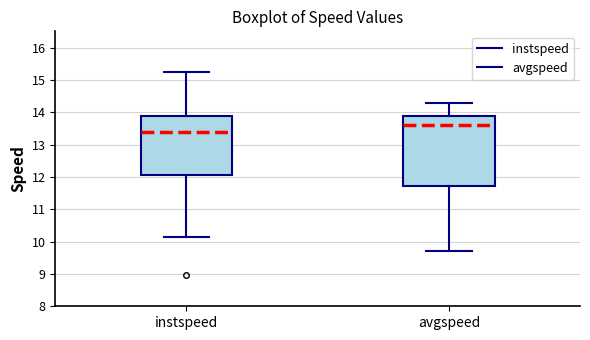

Which box is the tallest, from its lower edge to its upper edge?

avgspeed